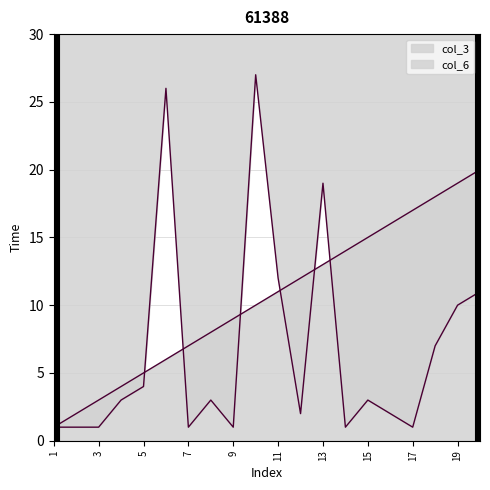

What is the difference between the col_3 values at 2 and 5?

3